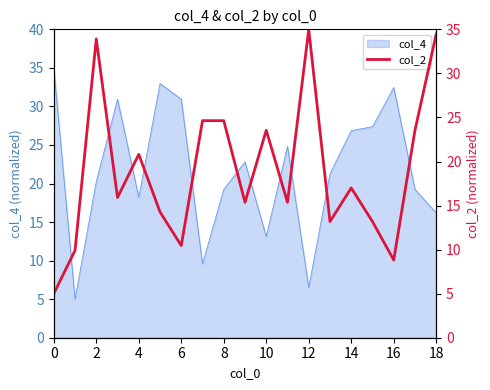

How many data points does each series have?

19